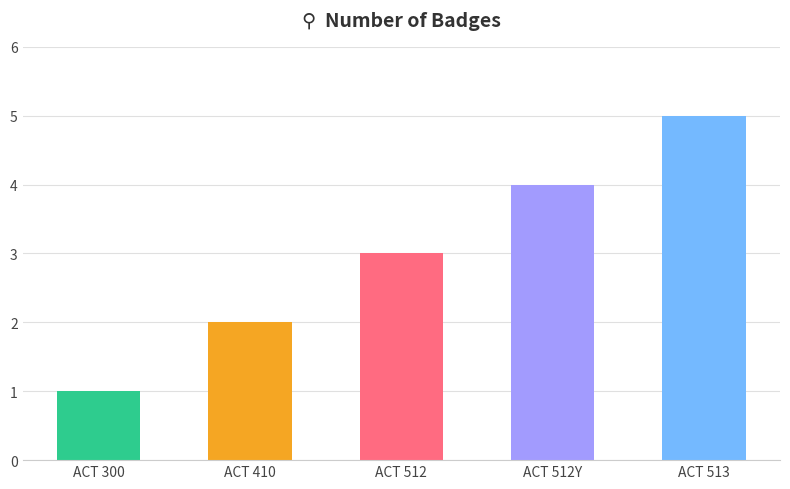

Reading left to right, what are all the values shown in this chart?

ACT 300=1	ACT 410=2	ACT 512=3	ACT 512Y=4	ACT 513=5